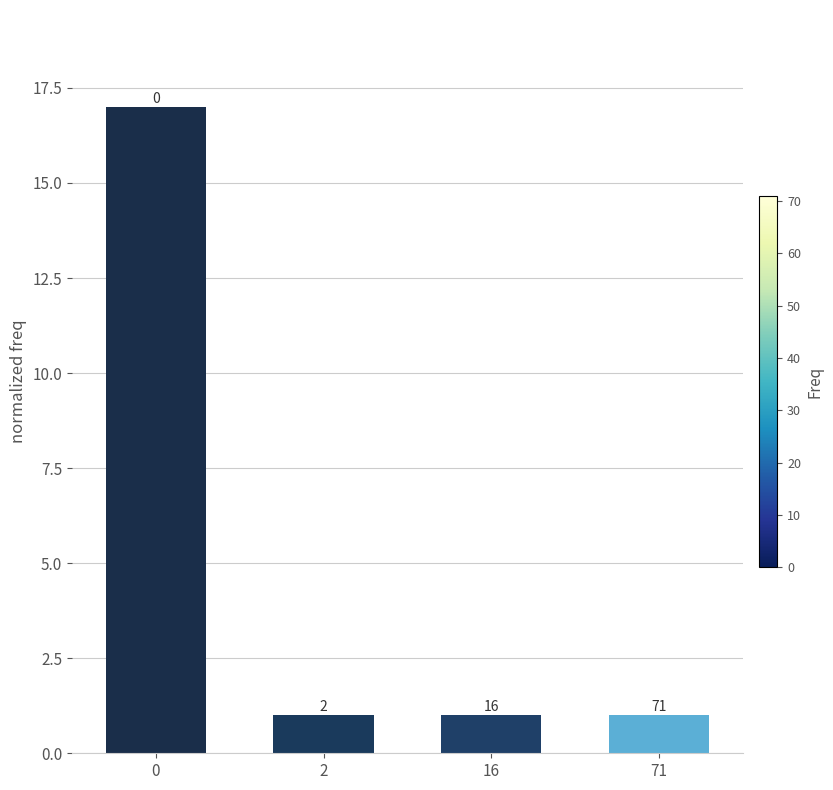

Read the value at 0, to the nearest 10.

20